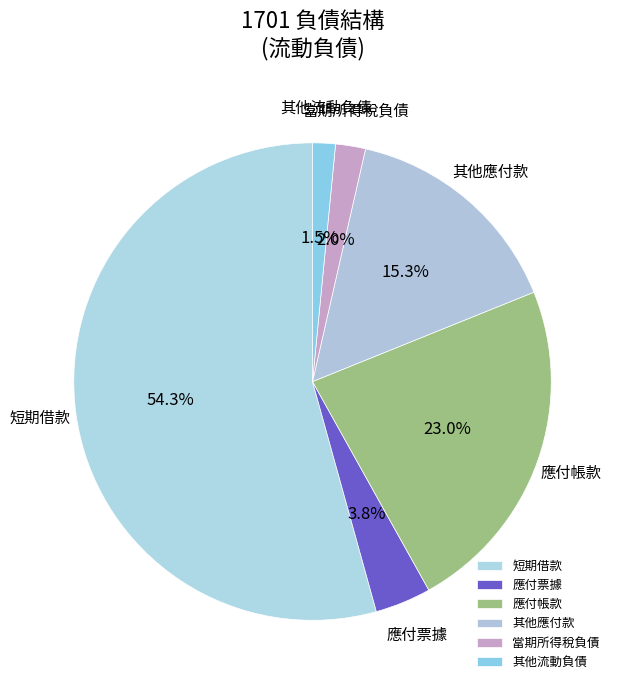

Which has a higher value, 其他應付款 or 應付票據?

其他應付款